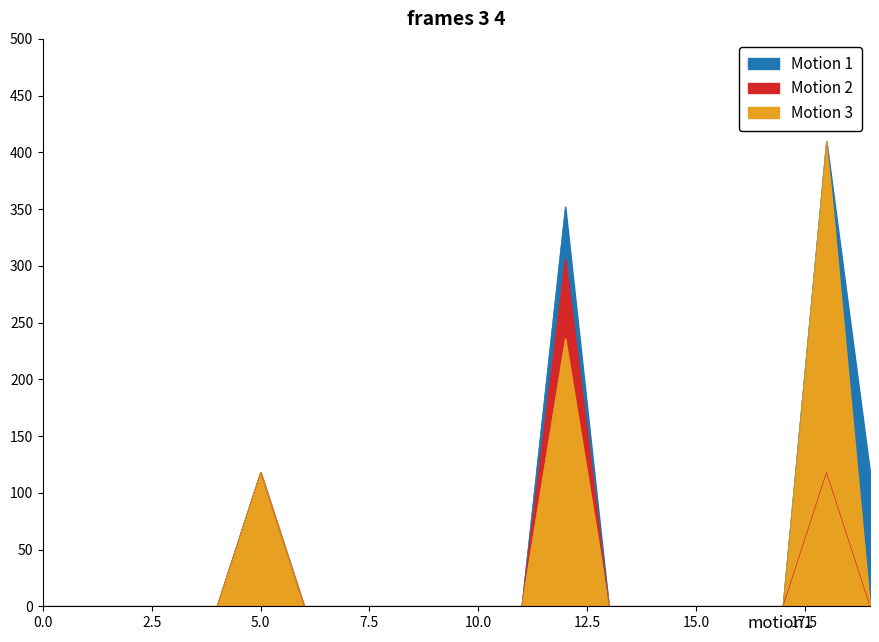

The Motion 1 series shows 0.0 at 10. True or false?

True